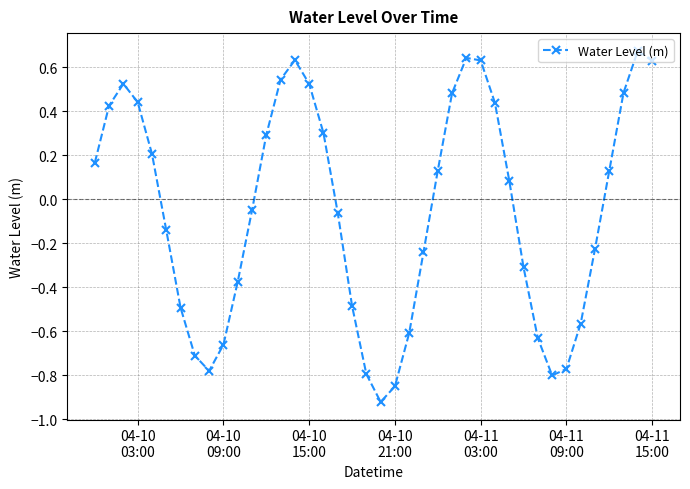

How many interior local valleys (lower than both neighbors) does the data have?

3